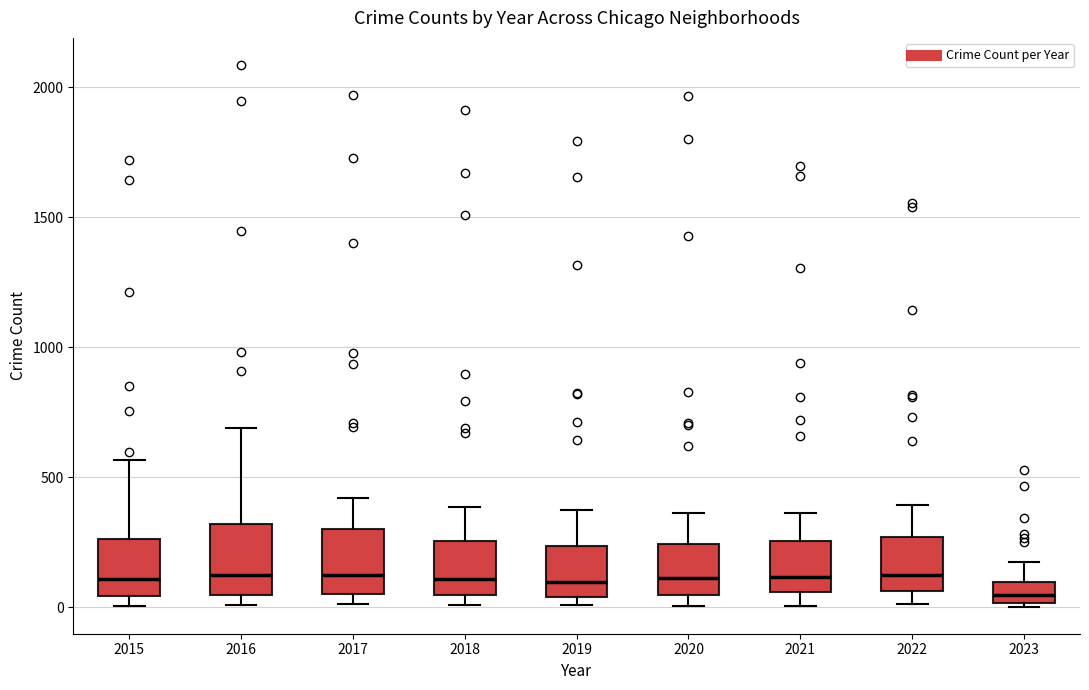

Reading left to right, read every box against the y-axis: the position of its median line, the range the box covers, and the ends of its whiskers. The values are not printed on the chart, so give them approximately, as read against the axis.

2015: median 100, box 50 to 250, whiskers 0 to 550
2016: median 150, box 50 to 300, whiskers 0 to 700
2017: median 100, box 50 to 300, whiskers 0 to 400
2018: median 100, box 50 to 250, whiskers 0 to 400
2019: median 100, box 50 to 250, whiskers 0 to 400
2020: median 100, box 50 to 250, whiskers 0 to 350
2021: median 100, box 50 to 250, whiskers 0 to 350
2022: median 150, box 50 to 250, whiskers 0 to 400
2023: median 50, box 0 to 100, whiskers 0 to 150